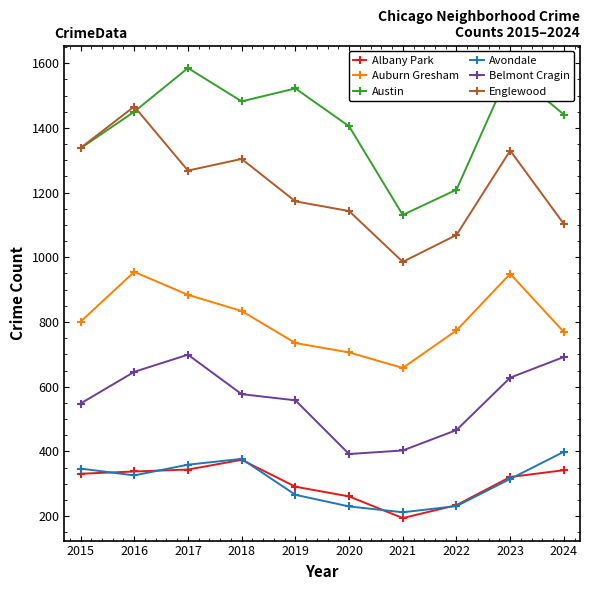

At how many categories does at least one series exceed 1534?

2